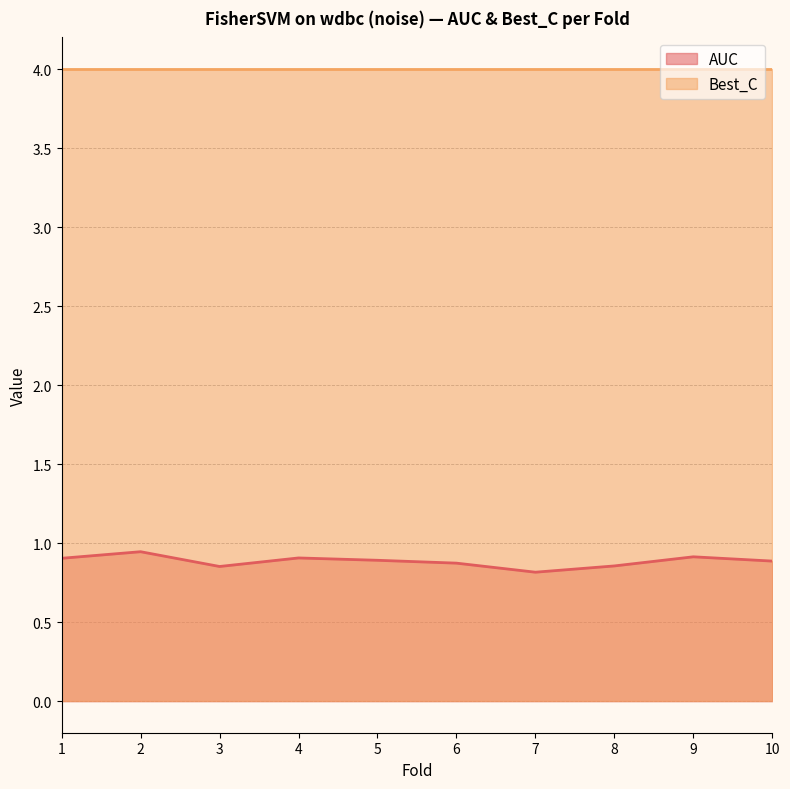

List the labels in order of value, smallest first.

7, 3, 8, 6, 10, 5, 1, 4, 9, 2